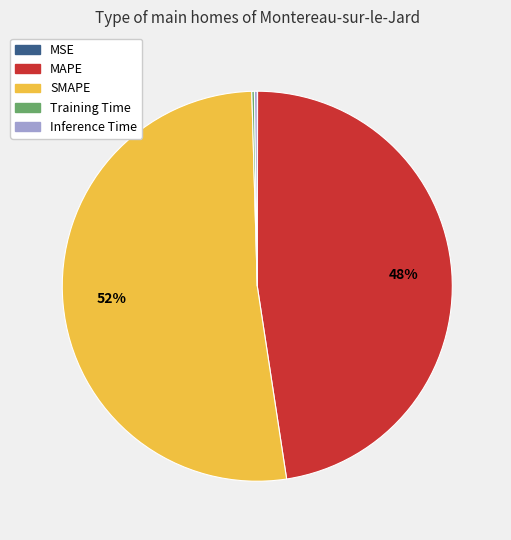

Which category accounts for the majority?

SMAPE